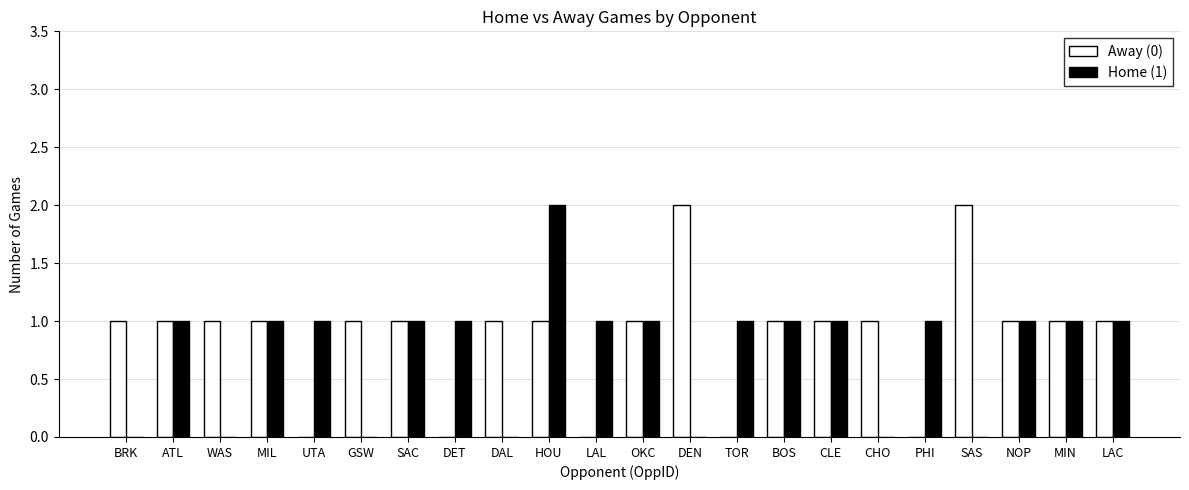

Are the bars horizontal?

No